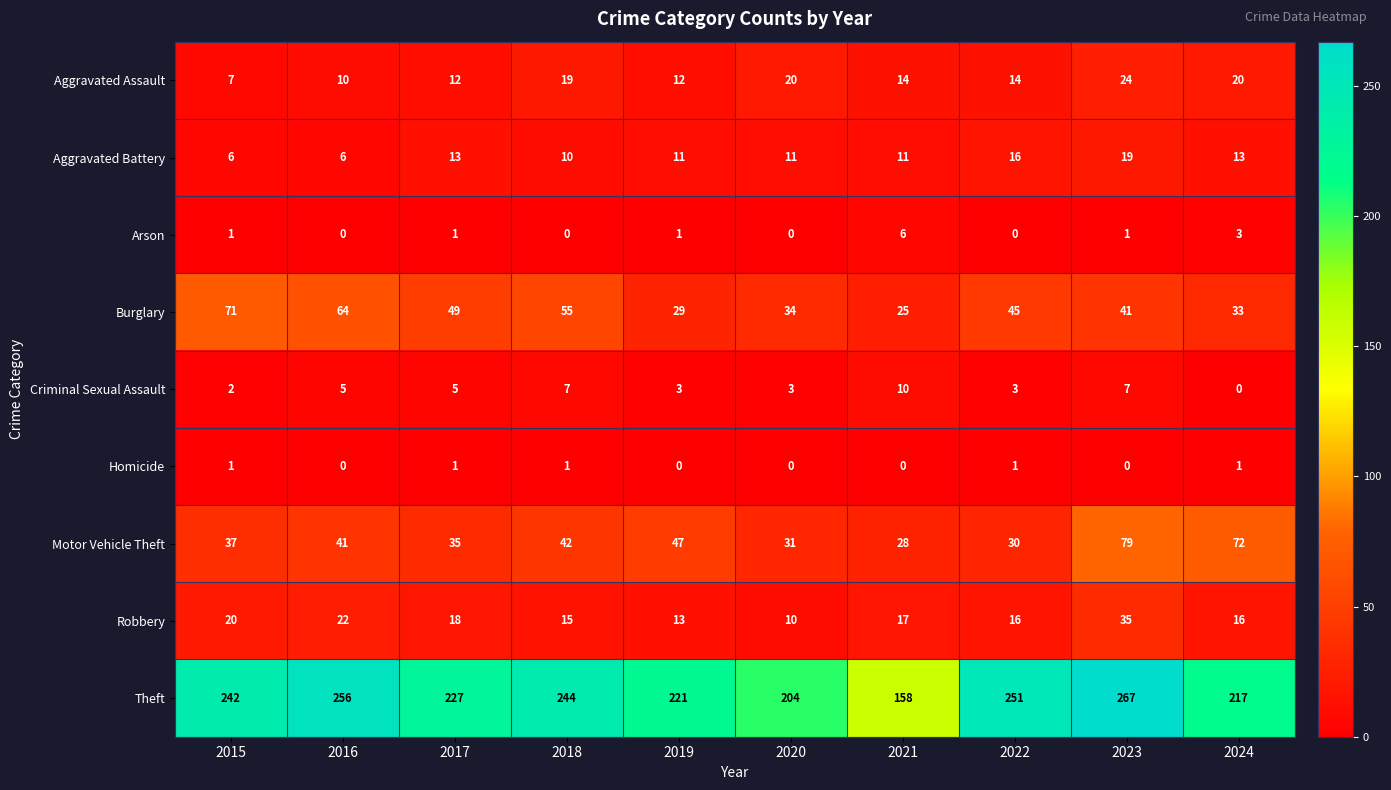

List the series in order of their peak value, highest first.

Theft, Motor Vehicle Theft, Burglary, Robbery, Aggravated Assault, Aggravated Battery, Criminal Sexual Assault, Arson, Homicide